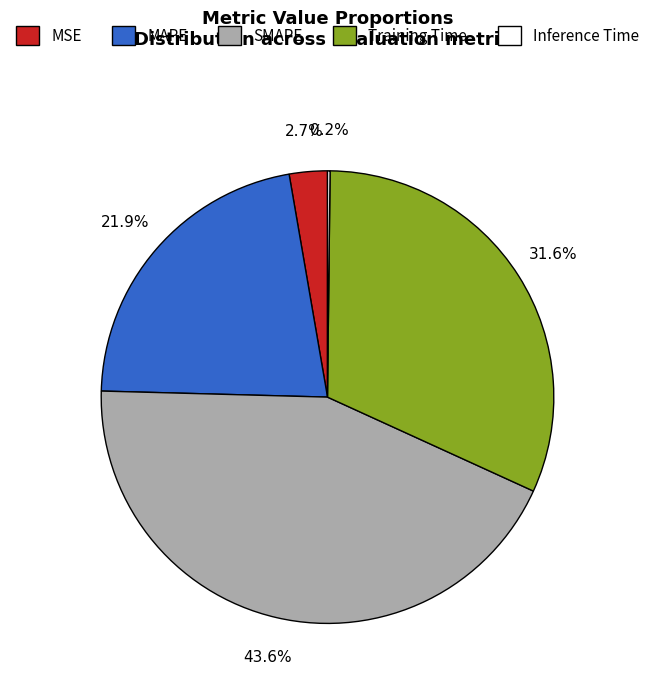

To the nearest percent, what portion does MAPE represent?

22%